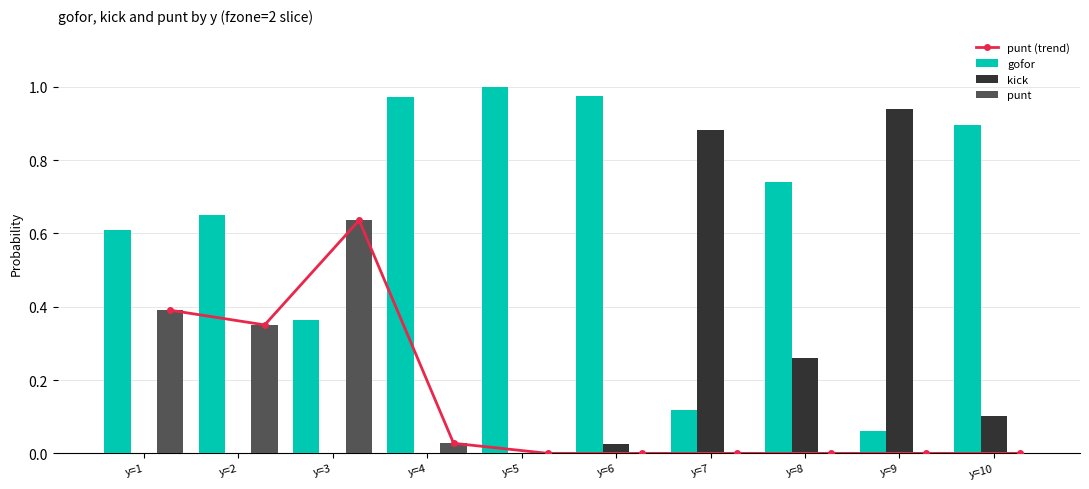

What is the lowest value of the gofor series?

0.1